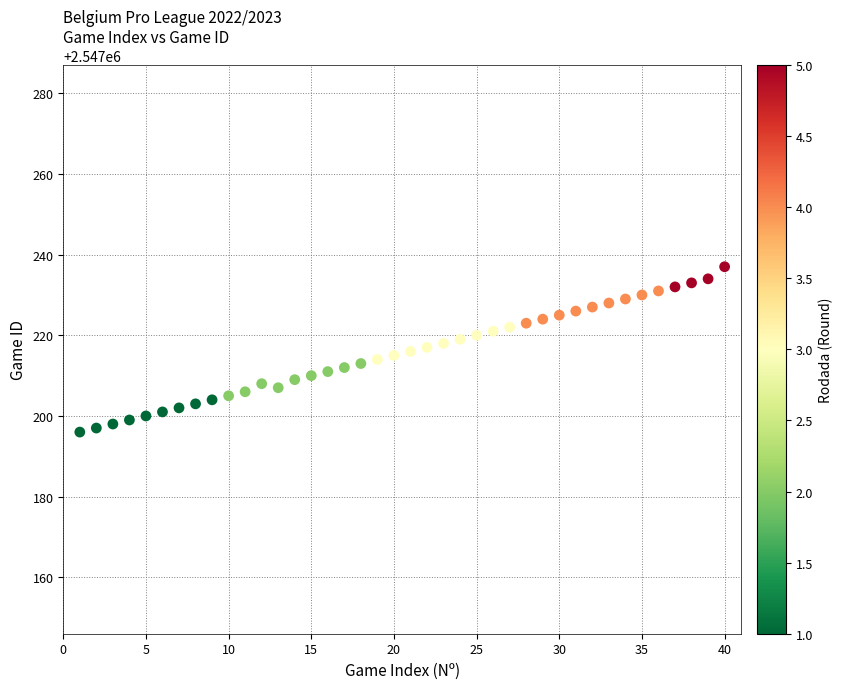

What is the range of X values (max minus min)?

39